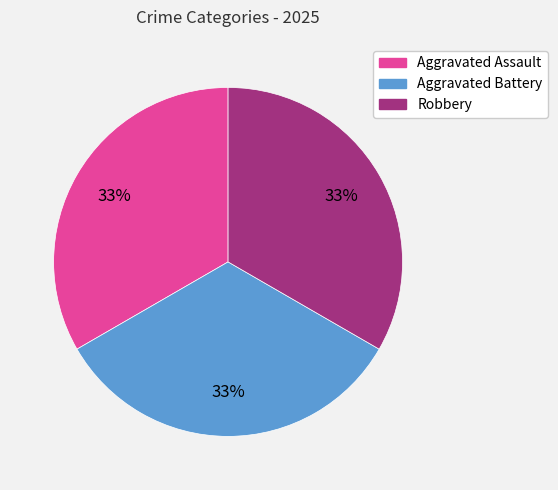

Is there a majority slice in this chart?

No